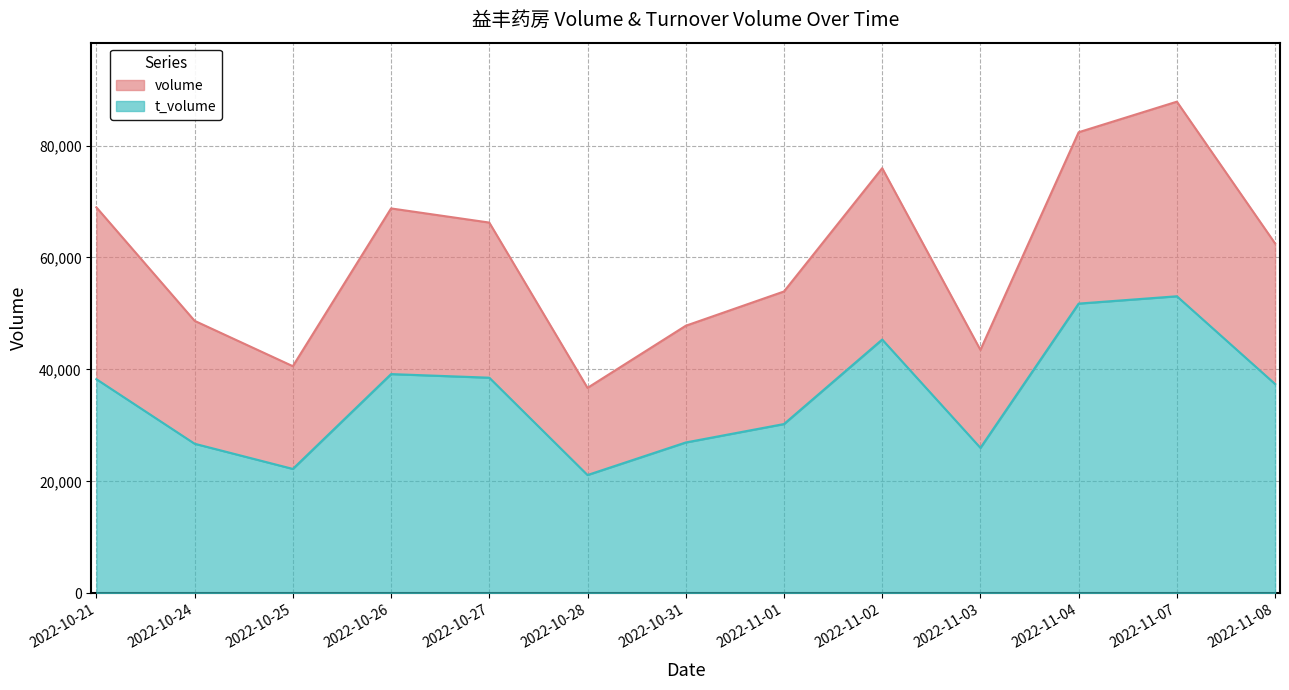

Rank the series by their maximum value, from highest to lowest.

volume, t_volume